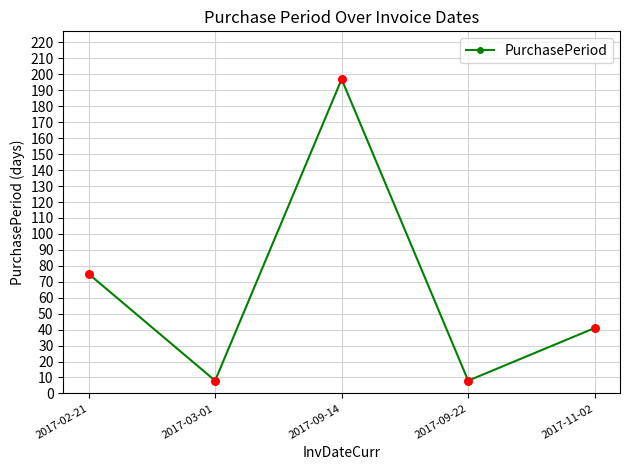

What is the ratio of the value at 2017-02-21 to the value at 2017-09-14?

0.4